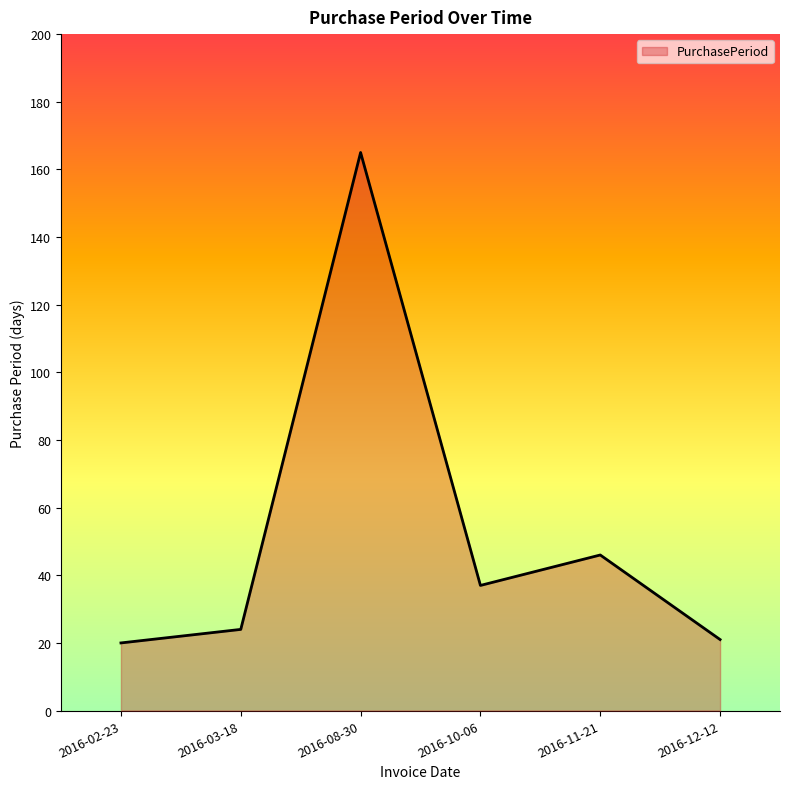

Reading right to left, list all the values displayed in this chart.

2016-12-12=21	2016-11-21=46	2016-10-06=37	2016-08-30=165	2016-03-18=24	2016-02-23=20